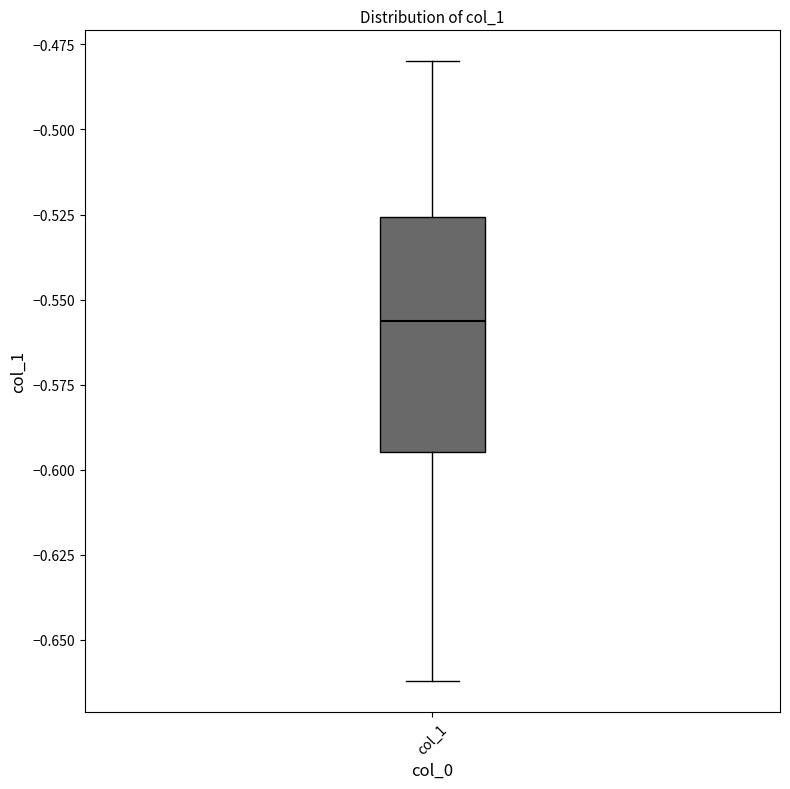

Where is the upper edge of the box for col_1 on the y-axis? The values are not printed on the chart, so give them approximately, as read against the axis.

-0.525